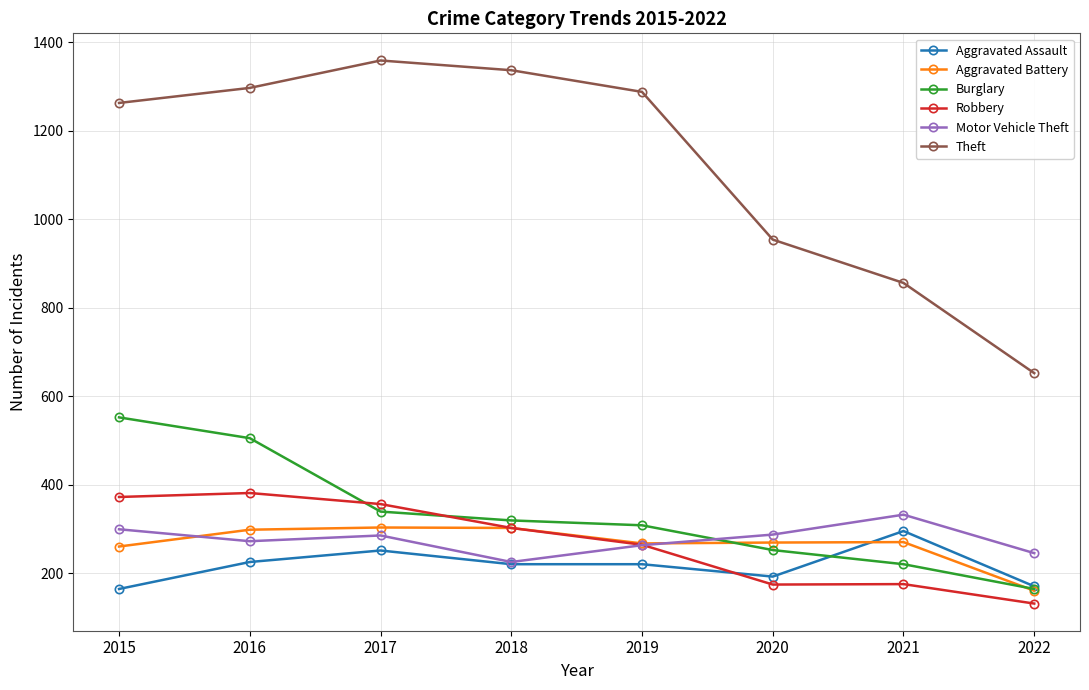

Which series has the largest range (max minus min)?

Theft